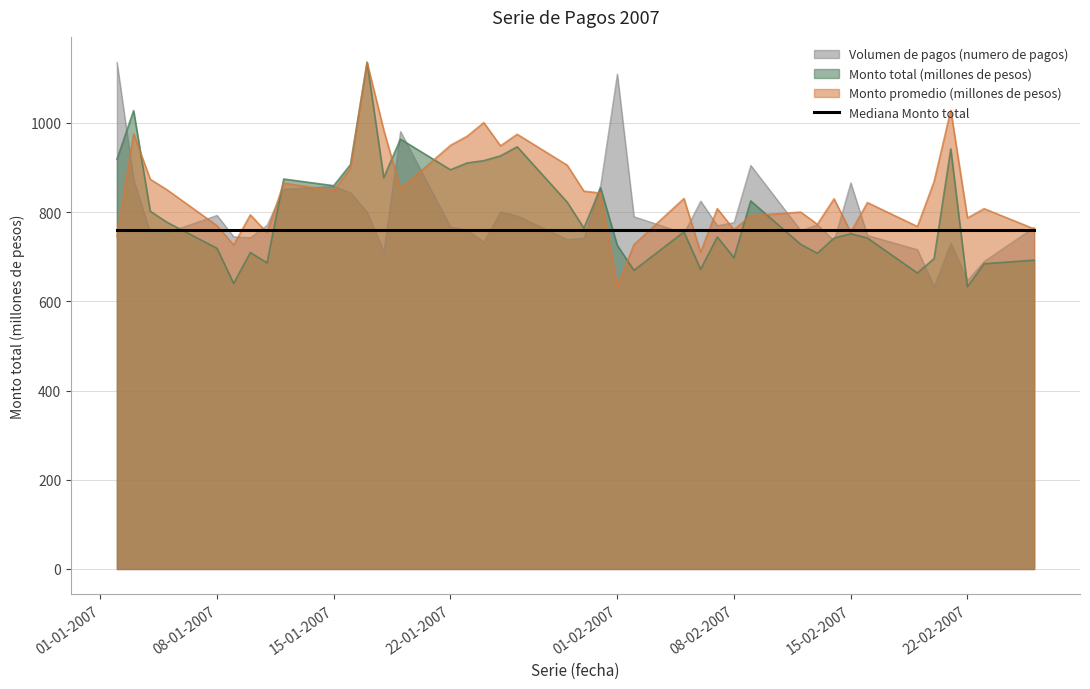

True or false: Monto promedio (millones de pesos) has a value of 496.3 at 08-02-2007.

False